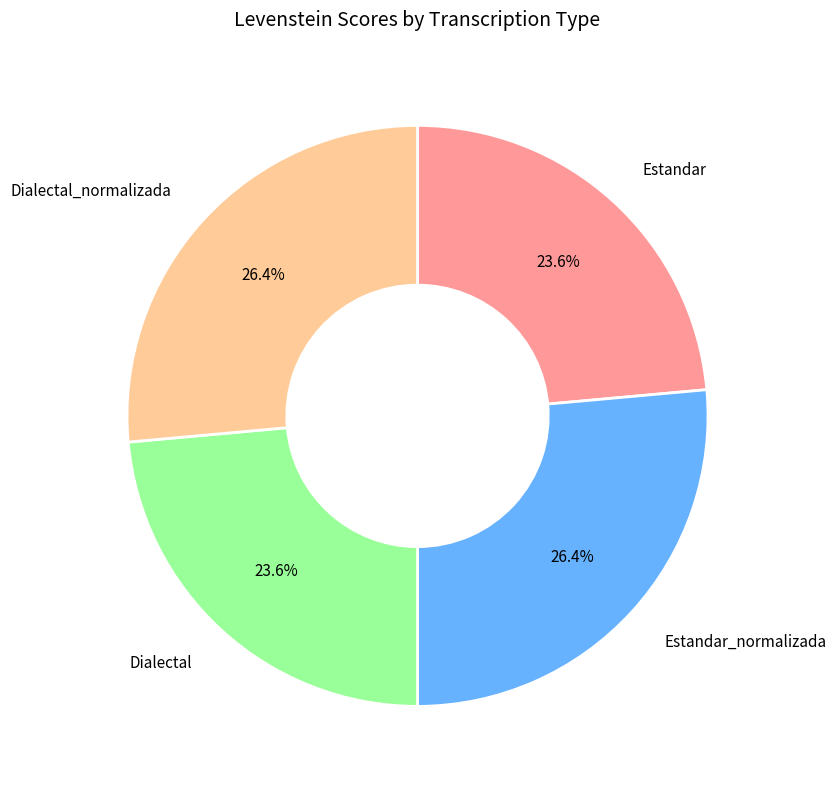

Is there a majority slice in this chart?

No